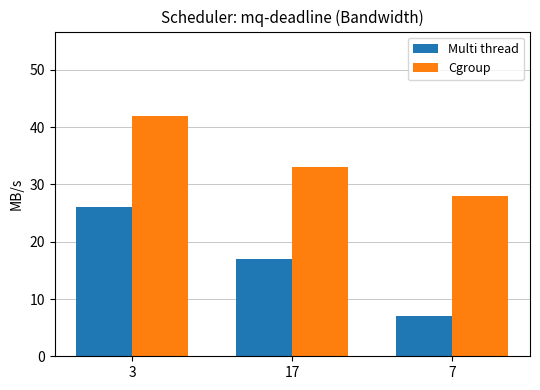

What are all the series names shown in the legend?

Multi thread, Cgroup